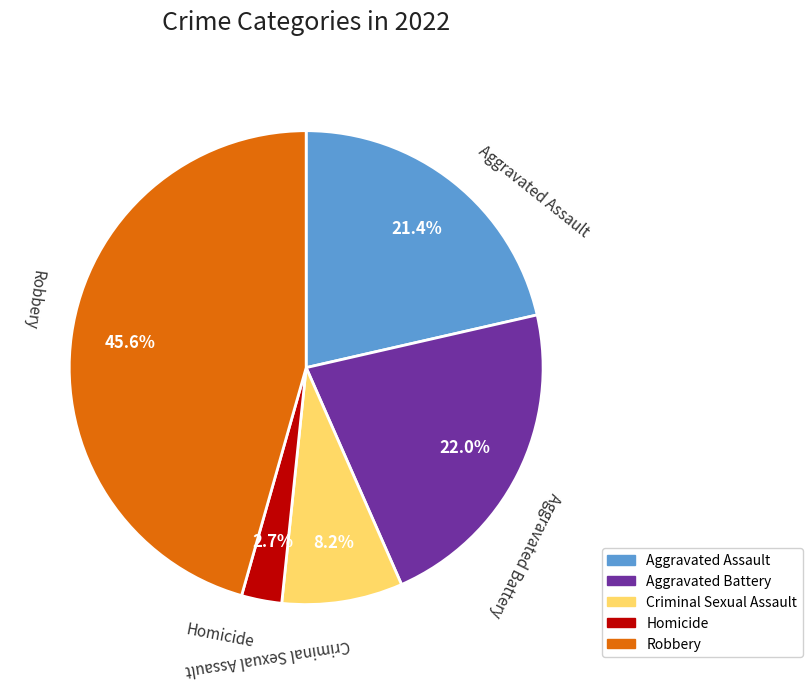

Does any single category account for the majority?

No